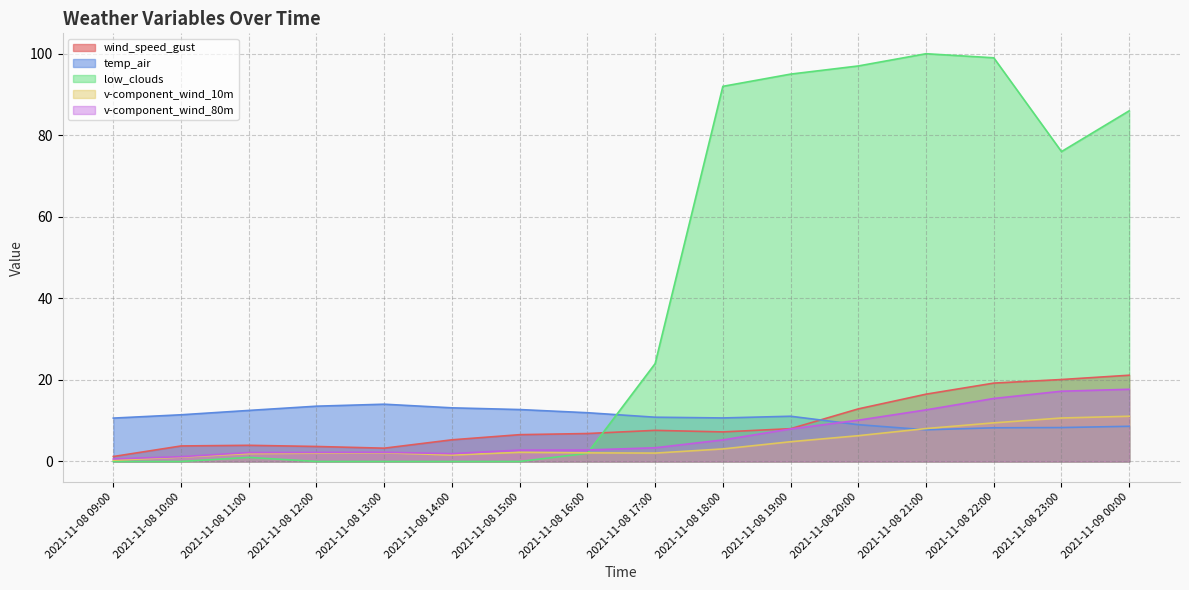

Reading right to left, extract all data points from this chart.

wind_speed_gust: 2021-11-09 00:00=21.2	2021-11-08 23:00=20.1	2021-11-08 22:00=19.2	2021-11-08 21:00=16.5	2021-11-08 20:00=12.9	2021-11-08 19:00=8.0	2021-11-08 18:00=7.2	2021-11-08 17:00=7.6	2021-11-08 16:00=6.9	2021-11-08 15:00=6.6	2021-11-08 14:00=5.3	2021-11-08 13:00=3.3	2021-11-08 12:00=3.7	2021-11-08 11:00=4.0	2021-11-08 10:00=3.8	2021-11-08 09:00=1.2
temp_air: 2021-11-09 00:00=8.6	2021-11-08 23:00=8.3	2021-11-08 22:00=8.3	2021-11-08 21:00=7.8	2021-11-08 20:00=9.0	2021-11-08 19:00=11.1	2021-11-08 18:00=10.7	2021-11-08 17:00=10.9	2021-11-08 16:00=12.0	2021-11-08 15:00=12.7	2021-11-08 14:00=13.2	2021-11-08 13:00=14.0	2021-11-08 12:00=13.6	2021-11-08 11:00=12.5	2021-11-08 10:00=11.5	2021-11-08 09:00=10.6
low_clouds: 2021-11-09 00:00=86.0	2021-11-08 23:00=76.0	2021-11-08 22:00=99.0	2021-11-08 21:00=100.0	2021-11-08 20:00=97.0	2021-11-08 19:00=95.0	2021-11-08 18:00=92.0	2021-11-08 17:00=24.0	2021-11-08 16:00=2.0	2021-11-08 15:00=0.0	2021-11-08 14:00=0.0	2021-11-08 13:00=0.0	2021-11-08 12:00=0.0	2021-11-08 11:00=1.0	2021-11-08 10:00=0.0	2021-11-08 09:00=0.0
v-component_wind_10m: 2021-11-09 00:00=11.1	2021-11-08 23:00=10.7	2021-11-08 22:00=9.5	2021-11-08 21:00=8.1	2021-11-08 20:00=6.3	2021-11-08 19:00=4.8	2021-11-08 18:00=3.1	2021-11-08 17:00=2.1	2021-11-08 16:00=2.1	2021-11-08 15:00=2.2	2021-11-08 14:00=1.6	2021-11-08 13:00=2.1	2021-11-08 12:00=2.0	2021-11-08 11:00=1.9	2021-11-08 10:00=1.1	2021-11-08 09:00=0.3
v-component_wind_80m: 2021-11-09 00:00=17.7	2021-11-08 23:00=17.2	2021-11-08 22:00=15.5	2021-11-08 21:00=12.7	2021-11-08 20:00=10.1	2021-11-08 19:00=8.0	2021-11-08 18:00=5.3	2021-11-08 17:00=3.4	2021-11-08 16:00=2.8	2021-11-08 15:00=2.8	2021-11-08 14:00=1.9	2021-11-08 13:00=2.3	2021-11-08 12:00=2.2	2021-11-08 11:00=2.2	2021-11-08 10:00=1.2	2021-11-08 09:00=0.6